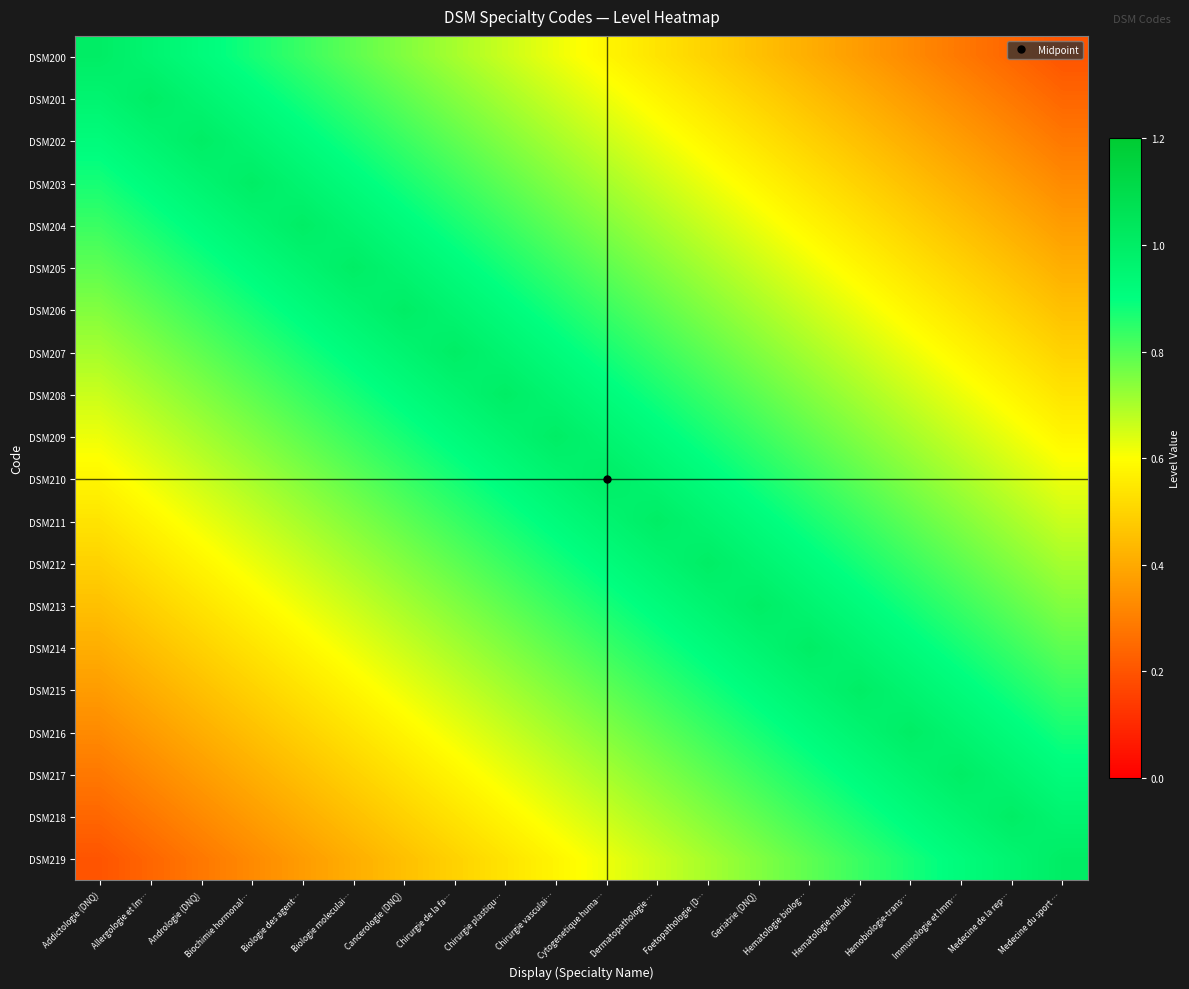

Reading left to right, extract all data points from this chart.

DSM200: Addictologie (DNQ)=1.0	Allergologie et Im…=1.0	Andrologie (DNQ)=0.9	Biochimie hormonal…=0.9	Biologie des agent…=0.8	Biologie moleculai…=0.8	Cancerologie (DNQ)=0.7	Chirurgie de la fa…=0.7	Chirurgie plastiqu…=0.7	Chirurgie vasculai…=0.6	Cytogenetique huma…=0.6	Dermatopathologie …=0.5	Foetopathologie (D…=0.5	Geriatrie (DNQ)=0.5	Hematologie biolog…=0.4	Hematologie maladi…=0.4	Hemobiologie-trans…=0.3	Immunologie et Imm…=0.3	Medecine de la rep…=0.2	Medecine du sport …=0.2
DSM201: Addictologie (DNQ)=1.0	Allergologie et Im…=1.0	Andrologie (DNQ)=1.0	Biochimie hormonal…=0.9	Biologie des agent…=0.9	Biologie moleculai…=0.8	Cancerologie (DNQ)=0.8	Chirurgie de la fa…=0.7	Chirurgie plastiqu…=0.7	Chirurgie vasculai…=0.7	Cytogenetique huma…=0.6	Dermatopathologie …=0.6	Foetopathologie (D…=0.5	Geriatrie (DNQ)=0.5	Hematologie biolog…=0.5	Hematologie maladi…=0.4	Hemobiologie-trans…=0.4	Immunologie et Imm…=0.3	Medecine de la rep…=0.3	Medecine du sport …=0.2
DSM202: Addictologie (DNQ)=0.9	Allergologie et Im…=1.0	Andrologie (DNQ)=1.0	Biochimie hormonal…=1.0	Biologie des agent…=0.9	Biologie moleculai…=0.9	Cancerologie (DNQ)=0.8	Chirurgie de la fa…=0.8	Chirurgie plastiqu…=0.7	Chirurgie vasculai…=0.7	Cytogenetique huma…=0.7	Dermatopathologie …=0.6	Foetopathologie (D…=0.6	Geriatrie (DNQ)=0.5	Hematologie biolog…=0.5	Hematologie maladi…=0.5	Hemobiologie-trans…=0.4	Immunologie et Imm…=0.4	Medecine de la rep…=0.3	Medecine du sport …=0.3
DSM203: Addictologie (DNQ)=0.9	Allergologie et Im…=0.9	Andrologie (DNQ)=1.0	Biochimie hormonal…=1.0	Biologie des agent…=1.0	Biologie moleculai…=0.9	Cancerologie (DNQ)=0.9	Chirurgie de la fa…=0.8	Chirurgie plastiqu…=0.8	Chirurgie vasculai…=0.7	Cytogenetique huma…=0.7	Dermatopathologie …=0.7	Foetopathologie (D…=0.6	Geriatrie (DNQ)=0.6	Hematologie biolog…=0.5	Hematologie maladi…=0.5	Hemobiologie-trans…=0.5	Immunologie et Imm…=0.4	Medecine de la rep…=0.4	Medecine du sport …=0.3
DSM204: Addictologie (DNQ)=0.8	Allergologie et Im…=0.9	Andrologie (DNQ)=0.9	Biochimie hormonal…=1.0	Biologie des agent…=1.0	Biologie moleculai…=1.0	Cancerologie (DNQ)=0.9	Chirurgie de la fa…=0.9	Chirurgie plastiqu…=0.8	Chirurgie vasculai…=0.8	Cytogenetique huma…=0.7	Dermatopathologie …=0.7	Foetopathologie (D…=0.7	Geriatrie (DNQ)=0.6	Hematologie biolog…=0.6	Hematologie maladi…=0.5	Hemobiologie-trans…=0.5	Immunologie et Imm…=0.5	Medecine de la rep…=0.4	Medecine du sport …=0.4
DSM205: Addictologie (DNQ)=0.8	Allergologie et Im…=0.8	Andrologie (DNQ)=0.9	Biochimie hormonal…=0.9	Biologie des agent…=1.0	Biologie moleculai…=1.0	Cancerologie (DNQ)=1.0	Chirurgie de la fa…=0.9	Chirurgie plastiqu…=0.9	Chirurgie vasculai…=0.8	Cytogenetique huma…=0.8	Dermatopathologie …=0.7	Foetopathologie (D…=0.7	Geriatrie (DNQ)=0.7	Hematologie biolog…=0.6	Hematologie maladi…=0.6	Hemobiologie-trans…=0.5	Immunologie et Imm…=0.5	Medecine de la rep…=0.5	Medecine du sport …=0.4
DSM206: Addictologie (DNQ)=0.7	Allergologie et Im…=0.8	Andrologie (DNQ)=0.8	Biochimie hormonal…=0.9	Biologie des agent…=0.9	Biologie moleculai…=1.0	Cancerologie (DNQ)=1.0	Chirurgie de la fa…=1.0	Chirurgie plastiqu…=0.9	Chirurgie vasculai…=0.9	Cytogenetique huma…=0.8	Dermatopathologie …=0.8	Foetopathologie (D…=0.7	Geriatrie (DNQ)=0.7	Hematologie biolog…=0.7	Hematologie maladi…=0.6	Hemobiologie-trans…=0.6	Immunologie et Imm…=0.5	Medecine de la rep…=0.5	Medecine du sport …=0.5
DSM207: Addictologie (DNQ)=0.7	Allergologie et Im…=0.7	Andrologie (DNQ)=0.8	Biochimie hormonal…=0.8	Biologie des agent…=0.9	Biologie moleculai…=0.9	Cancerologie (DNQ)=1.0	Chirurgie de la fa…=1.0	Chirurgie plastiqu…=1.0	Chirurgie vasculai…=0.9	Cytogenetique huma…=0.9	Dermatopathologie …=0.8	Foetopathologie (D…=0.8	Geriatrie (DNQ)=0.7	Hematologie biolog…=0.7	Hematologie maladi…=0.7	Hemobiologie-trans…=0.6	Immunologie et Imm…=0.6	Medecine de la rep…=0.5	Medecine du sport …=0.5
DSM208: Addictologie (DNQ)=0.7	Allergologie et Im…=0.7	Andrologie (DNQ)=0.7	Biochimie hormonal…=0.8	Biologie des agent…=0.8	Biologie moleculai…=0.9	Cancerologie (DNQ)=0.9	Chirurgie de la fa…=1.0	Chirurgie plastiqu…=1.0	Chirurgie vasculai…=1.0	Cytogenetique huma…=0.9	Dermatopathologie …=0.9	Foetopathologie (D…=0.8	Geriatrie (DNQ)=0.8	Hematologie biolog…=0.7	Hematologie maladi…=0.7	Hemobiologie-trans…=0.7	Immunologie et Imm…=0.6	Medecine de la rep…=0.6	Medecine du sport …=0.5
DSM209: Addictologie (DNQ)=0.6	Allergologie et Im…=0.7	Andrologie (DNQ)=0.7	Biochimie hormonal…=0.7	Biologie des agent…=0.8	Biologie moleculai…=0.8	Cancerologie (DNQ)=0.9	Chirurgie de la fa…=0.9	Chirurgie plastiqu…=1.0	Chirurgie vasculai…=1.0	Cytogenetique huma…=1.0	Dermatopathologie …=0.9	Foetopathologie (D…=0.9	Geriatrie (DNQ)=0.8	Hematologie biolog…=0.8	Hematologie maladi…=0.7	Hemobiologie-trans…=0.7	Immunologie et Imm…=0.7	Medecine de la rep…=0.6	Medecine du sport …=0.6
DSM210: Addictologie (DNQ)=0.6	Allergologie et Im…=0.6	Andrologie (DNQ)=0.7	Biochimie hormonal…=0.7	Biologie des agent…=0.7	Biologie moleculai…=0.8	Cancerologie (DNQ)=0.8	Chirurgie de la fa…=0.9	Chirurgie plastiqu…=0.9	Chirurgie vasculai…=1.0	Cytogenetique huma…=1.0	Dermatopathologie …=1.0	Foetopathologie (D…=0.9	Geriatrie (DNQ)=0.9	Hematologie biolog…=0.8	Hematologie maladi…=0.8	Hemobiologie-trans…=0.7	Immunologie et Imm…=0.7	Medecine de la rep…=0.7	Medecine du sport …=0.6
DSM211: Addictologie (DNQ)=0.5	Allergologie et Im…=0.6	Andrologie (DNQ)=0.6	Biochimie hormonal…=0.7	Biologie des agent…=0.7	Biologie moleculai…=0.7	Cancerologie (DNQ)=0.8	Chirurgie de la fa…=0.8	Chirurgie plastiqu…=0.9	Chirurgie vasculai…=0.9	Cytogenetique huma…=1.0	Dermatopathologie …=1.0	Foetopathologie (D…=1.0	Geriatrie (DNQ)=0.9	Hematologie biolog…=0.9	Hematologie maladi…=0.8	Hemobiologie-trans…=0.8	Immunologie et Imm…=0.7	Medecine de la rep…=0.7	Medecine du sport …=0.7
DSM212: Addictologie (DNQ)=0.5	Allergologie et Im…=0.5	Andrologie (DNQ)=0.6	Biochimie hormonal…=0.6	Biologie des agent…=0.7	Biologie moleculai…=0.7	Cancerologie (DNQ)=0.7	Chirurgie de la fa…=0.8	Chirurgie plastiqu…=0.8	Chirurgie vasculai…=0.9	Cytogenetique huma…=0.9	Dermatopathologie …=1.0	Foetopathologie (D…=1.0	Geriatrie (DNQ)=1.0	Hematologie biolog…=0.9	Hematologie maladi…=0.9	Hemobiologie-trans…=0.8	Immunologie et Imm…=0.8	Medecine de la rep…=0.7	Medecine du sport …=0.7
DSM213: Addictologie (DNQ)=0.5	Allergologie et Im…=0.5	Andrologie (DNQ)=0.5	Biochimie hormonal…=0.6	Biologie des agent…=0.6	Biologie moleculai…=0.7	Cancerologie (DNQ)=0.7	Chirurgie de la fa…=0.7	Chirurgie plastiqu…=0.8	Chirurgie vasculai…=0.8	Cytogenetique huma…=0.9	Dermatopathologie …=0.9	Foetopathologie (D…=1.0	Geriatrie (DNQ)=1.0	Hematologie biolog…=1.0	Hematologie maladi…=0.9	Hemobiologie-trans…=0.9	Immunologie et Imm…=0.8	Medecine de la rep…=0.8	Medecine du sport …=0.7
DSM214: Addictologie (DNQ)=0.4	Allergologie et Im…=0.5	Andrologie (DNQ)=0.5	Biochimie hormonal…=0.5	Biologie des agent…=0.6	Biologie moleculai…=0.6	Cancerologie (DNQ)=0.7	Chirurgie de la fa…=0.7	Chirurgie plastiqu…=0.7	Chirurgie vasculai…=0.8	Cytogenetique huma…=0.8	Dermatopathologie …=0.9	Foetopathologie (D…=0.9	Geriatrie (DNQ)=1.0	Hematologie biolog…=1.0	Hematologie maladi…=1.0	Hemobiologie-trans…=0.9	Immunologie et Imm…=0.9	Medecine de la rep…=0.8	Medecine du sport …=0.8
DSM215: Addictologie (DNQ)=0.4	Allergologie et Im…=0.4	Andrologie (DNQ)=0.5	Biochimie hormonal…=0.5	Biologie des agent…=0.5	Biologie moleculai…=0.6	Cancerologie (DNQ)=0.6	Chirurgie de la fa…=0.7	Chirurgie plastiqu…=0.7	Chirurgie vasculai…=0.7	Cytogenetique huma…=0.8	Dermatopathologie …=0.8	Foetopathologie (D…=0.9	Geriatrie (DNQ)=0.9	Hematologie biolog…=1.0	Hematologie maladi…=1.0	Hemobiologie-trans…=1.0	Immunologie et Imm…=0.9	Medecine de la rep…=0.9	Medecine du sport …=0.8
DSM216: Addictologie (DNQ)=0.3	Allergologie et Im…=0.4	Andrologie (DNQ)=0.4	Biochimie hormonal…=0.5	Biologie des agent…=0.5	Biologie moleculai…=0.5	Cancerologie (DNQ)=0.6	Chirurgie de la fa…=0.6	Chirurgie plastiqu…=0.7	Chirurgie vasculai…=0.7	Cytogenetique huma…=0.7	Dermatopathologie …=0.8	Foetopathologie (D…=0.8	Geriatrie (DNQ)=0.9	Hematologie biolog…=0.9	Hematologie maladi…=1.0	Hemobiologie-trans…=1.0	Immunologie et Imm…=1.0	Medecine de la rep…=0.9	Medecine du sport …=0.9
DSM217: Addictologie (DNQ)=0.3	Allergologie et Im…=0.3	Andrologie (DNQ)=0.4	Biochimie hormonal…=0.4	Biologie des agent…=0.5	Biologie moleculai…=0.5	Cancerologie (DNQ)=0.5	Chirurgie de la fa…=0.6	Chirurgie plastiqu…=0.6	Chirurgie vasculai…=0.7	Cytogenetique huma…=0.7	Dermatopathologie …=0.7	Foetopathologie (D…=0.8	Geriatrie (DNQ)=0.8	Hematologie biolog…=0.9	Hematologie maladi…=0.9	Hemobiologie-trans…=1.0	Immunologie et Imm…=1.0	Medecine de la rep…=1.0	Medecine du sport …=0.9
DSM218: Addictologie (DNQ)=0.2	Allergologie et Im…=0.3	Andrologie (DNQ)=0.3	Biochimie hormonal…=0.4	Biologie des agent…=0.4	Biologie moleculai…=0.5	Cancerologie (DNQ)=0.5	Chirurgie de la fa…=0.5	Chirurgie plastiqu…=0.6	Chirurgie vasculai…=0.6	Cytogenetique huma…=0.7	Dermatopathologie …=0.7	Foetopathologie (D…=0.7	Geriatrie (DNQ)=0.8	Hematologie biolog…=0.8	Hematologie maladi…=0.9	Hemobiologie-trans…=0.9	Immunologie et Imm…=1.0	Medecine de la rep…=1.0	Medecine du sport …=1.0
DSM219: Addictologie (DNQ)=0.2	Allergologie et Im…=0.2	Andrologie (DNQ)=0.3	Biochimie hormonal…=0.3	Biologie des agent…=0.4	Biologie moleculai…=0.4	Cancerologie (DNQ)=0.5	Chirurgie de la fa…=0.5	Chirurgie plastiqu…=0.5	Chirurgie vasculai…=0.6	Cytogenetique huma…=0.6	Dermatopathologie …=0.7	Foetopathologie (D…=0.7	Geriatrie (DNQ)=0.7	Hematologie biolog…=0.8	Hematologie maladi…=0.8	Hemobiologie-trans…=0.9	Immunologie et Imm…=0.9	Medecine de la rep…=1.0	Medecine du sport …=1.0